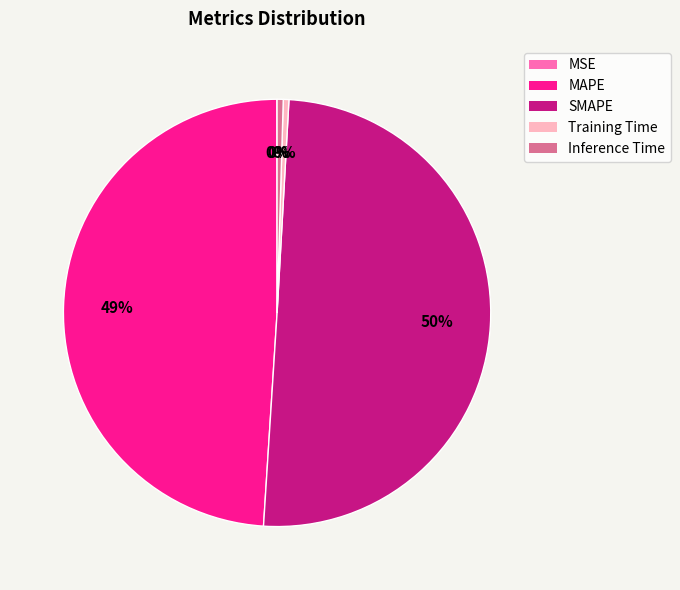

The Inference Time slice represents 0% of the pie. True or false?

True